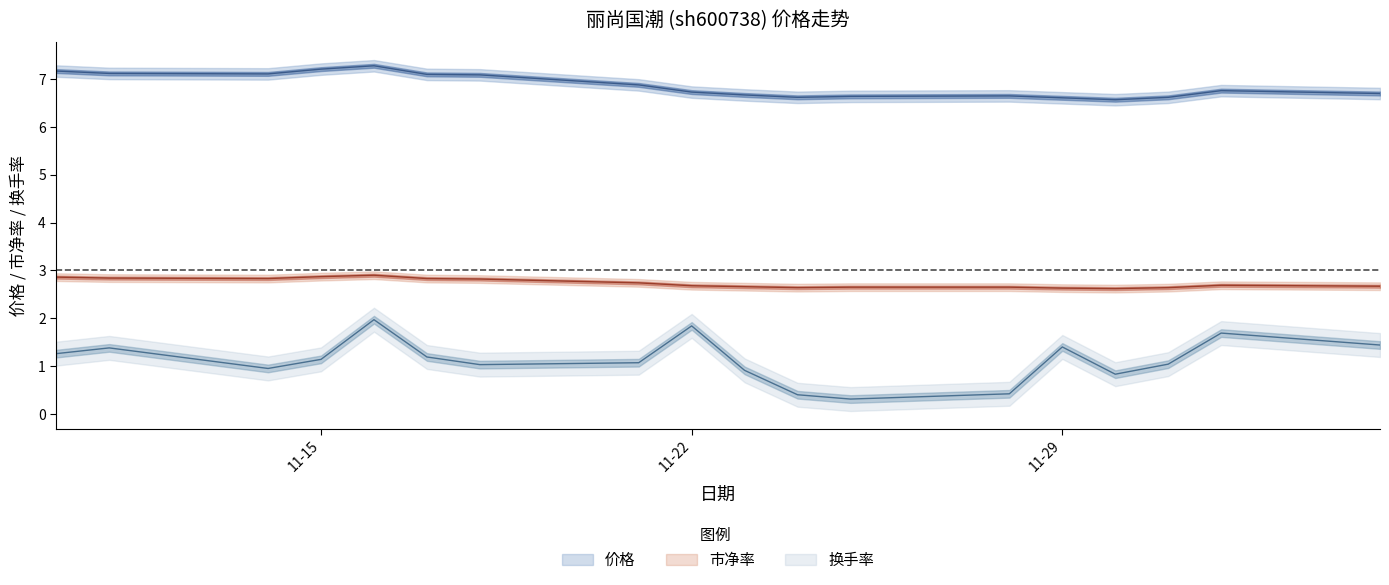

What is the highest value of the 价格 series?

7.3